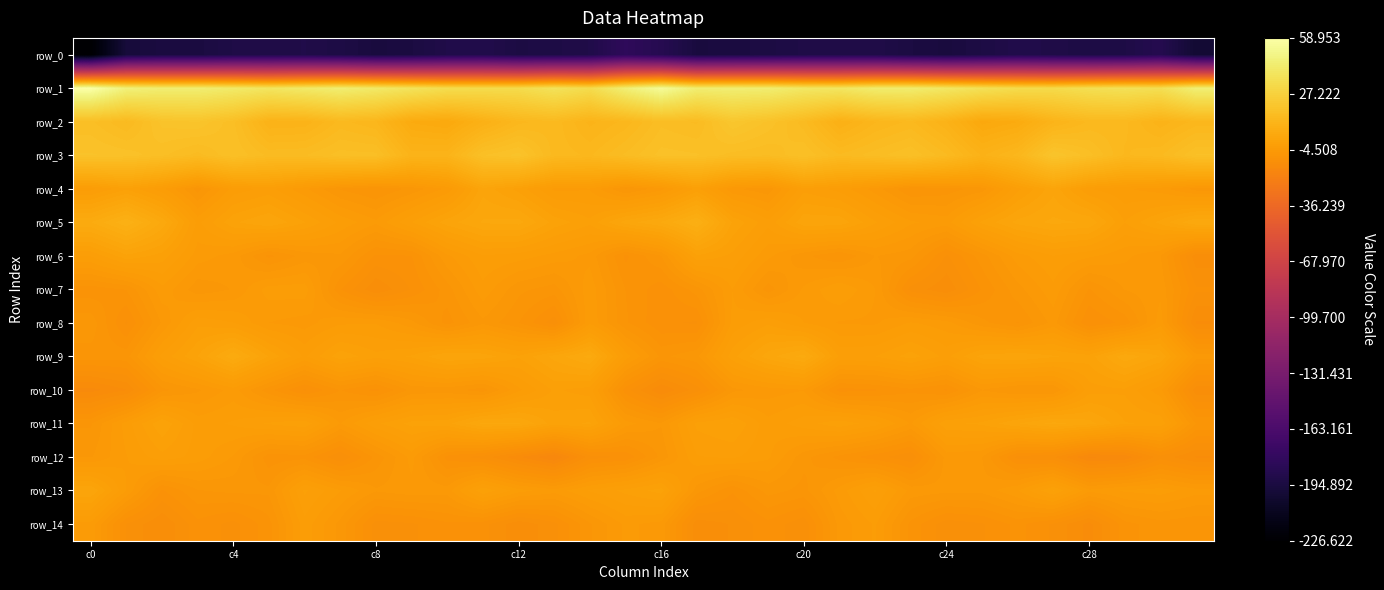

At which category does the chart reach its minimum across all series?

c0